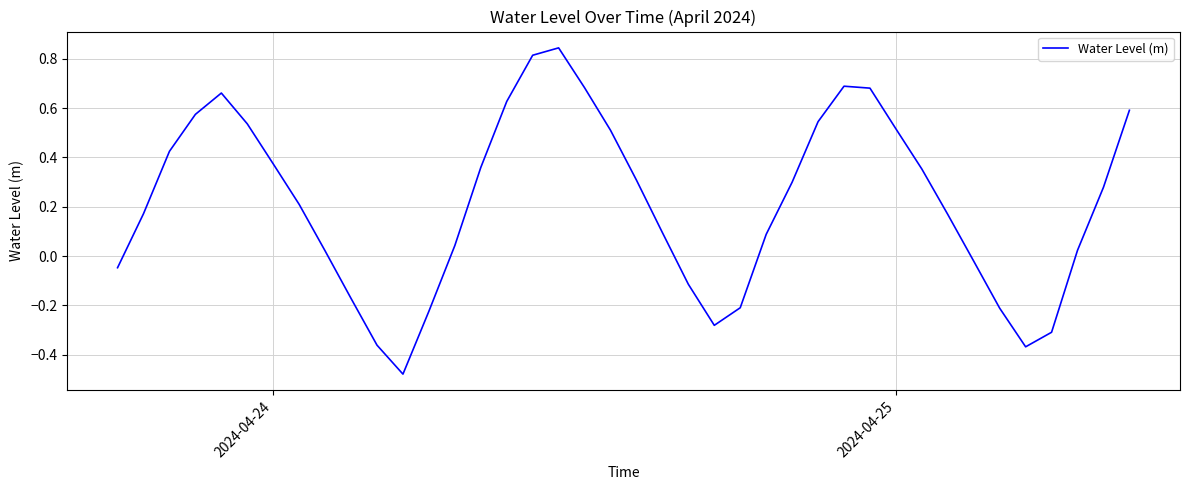

What is the difference between the maximum and minimum values?

1.3